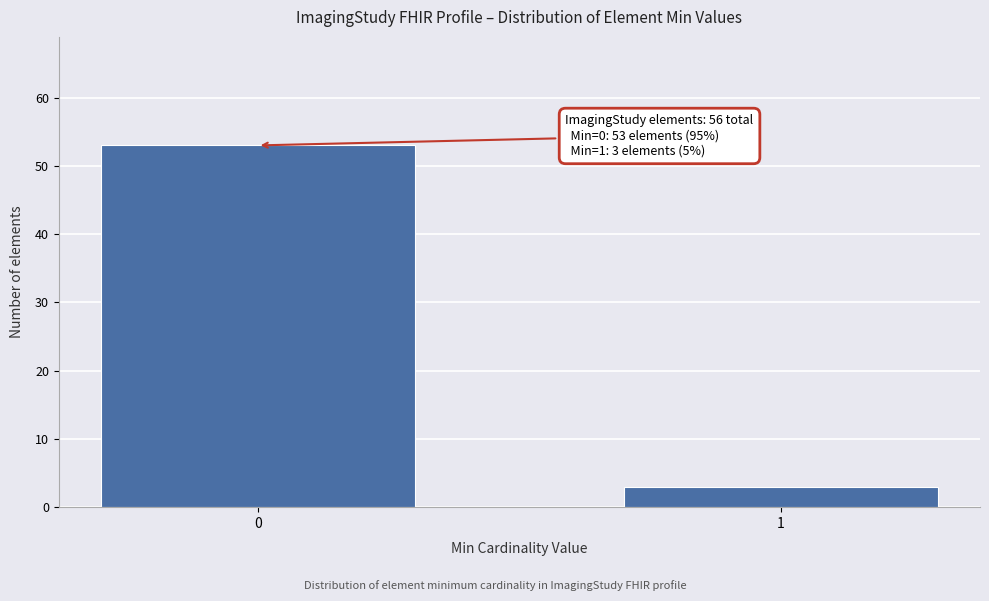

Reading left to right, extract all data points from this chart.

53	3